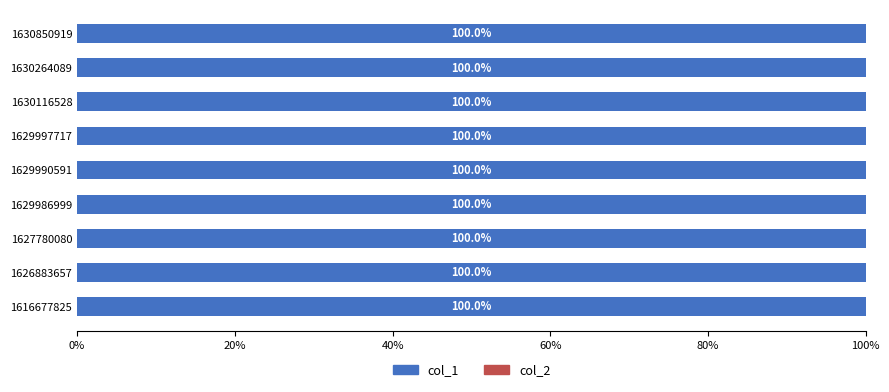

How many data points in col_1 are less than 4?

4